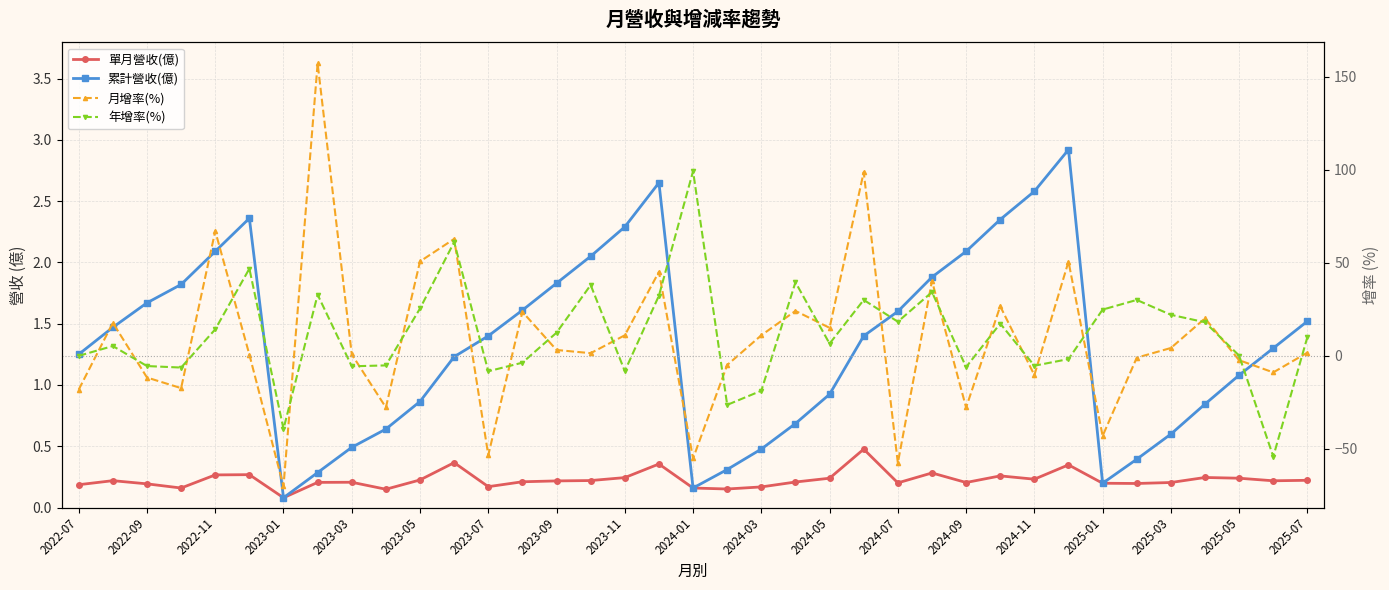

At how many categories does at least one series exceed 44?

9